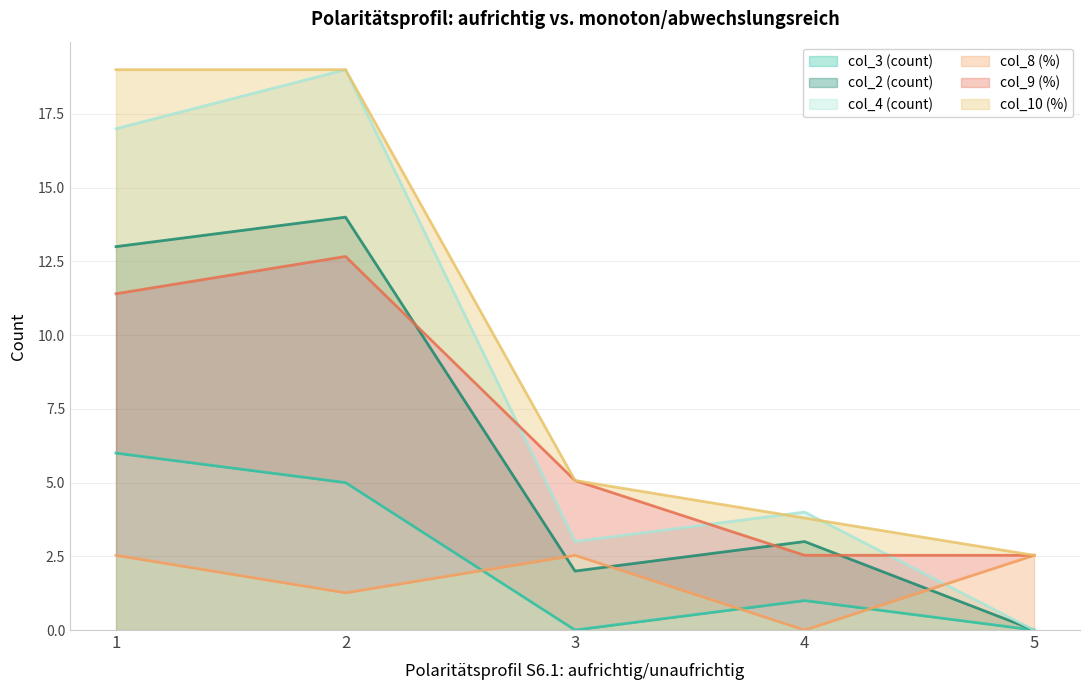

How many times do col_3 (count) and col_8 (%) cross each other?

3